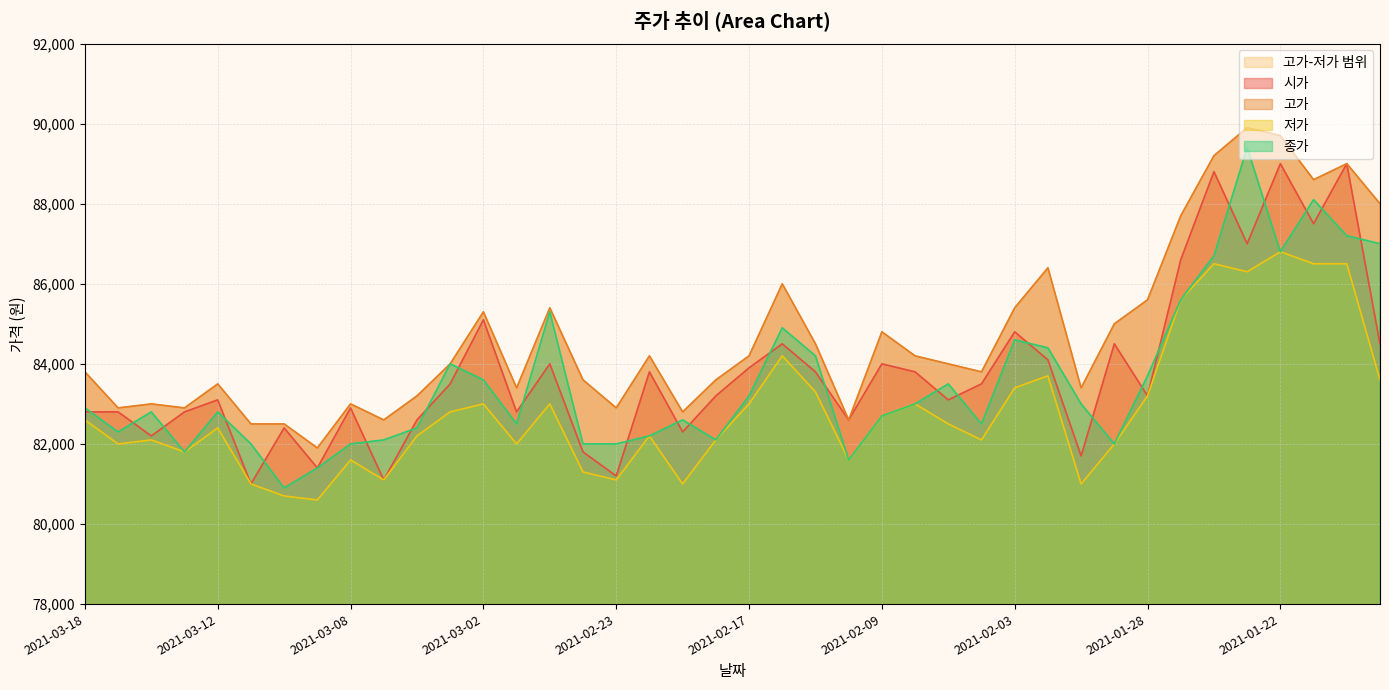

What is the maximum value shown in the chart?

89900